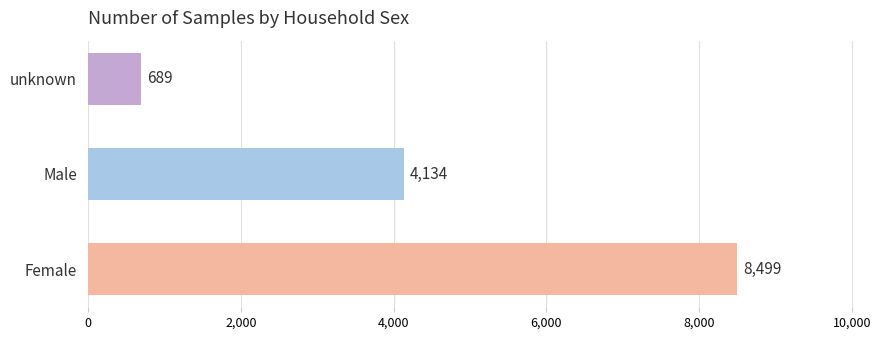

True or false: the data shows 151 at unknown.

False